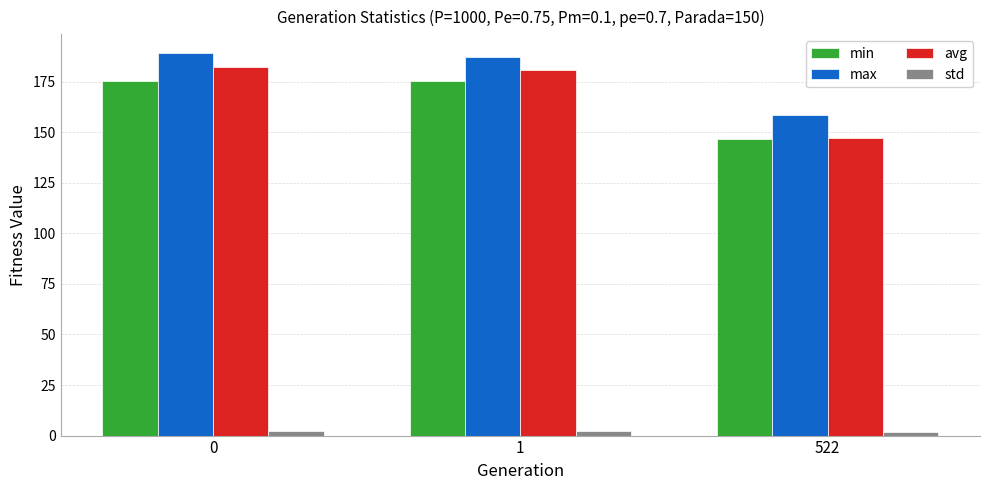

What is the value of the max bar at the 3rd from the left?

158.4